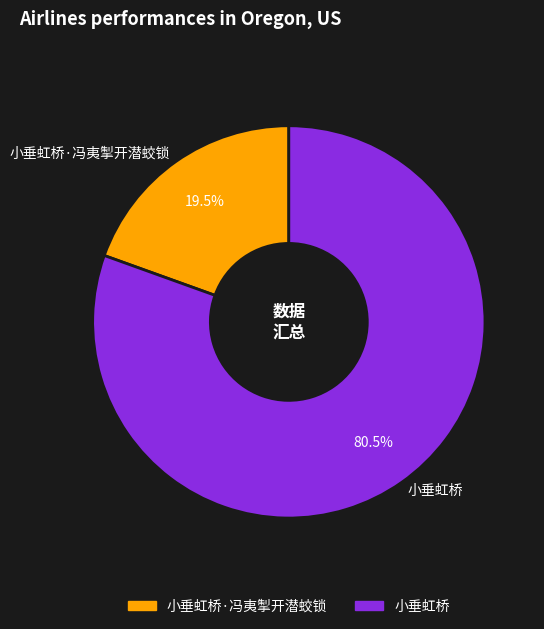

Does any single category account for the majority?

Yes